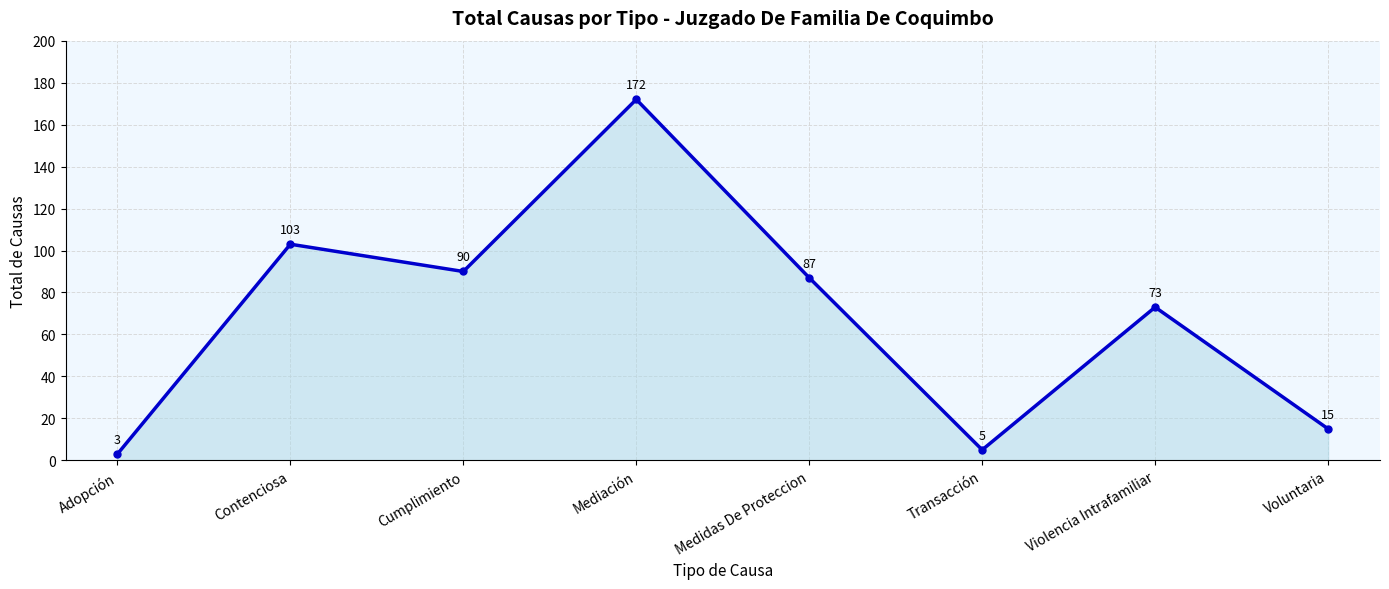

How many interior local peaks (higher than both neighbors) does the data have?

3